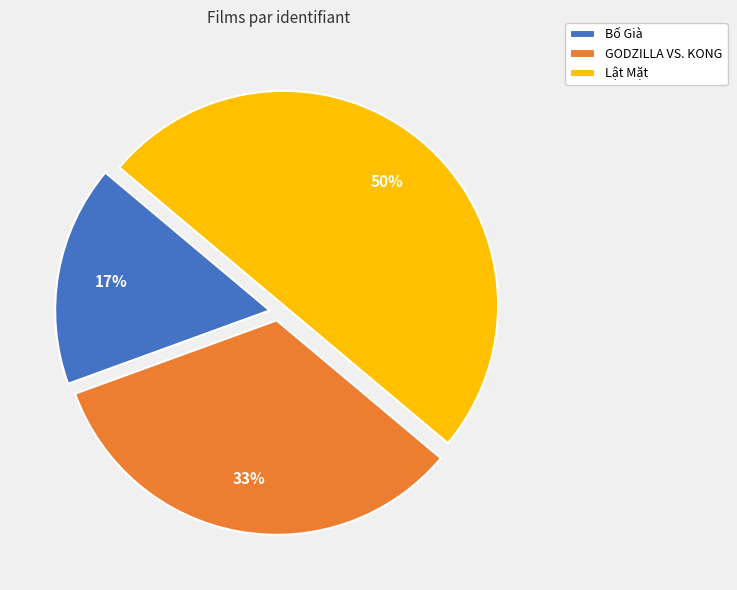

What is the ratio of the value at GODZILLA VS. KONG to the value at Lật Mặt?

0.7